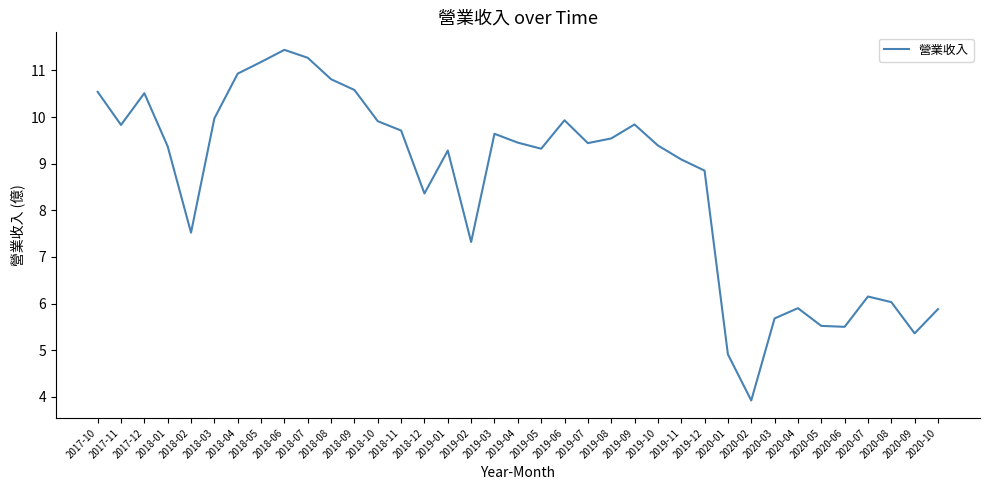

What position from the right is 2018-02?

33